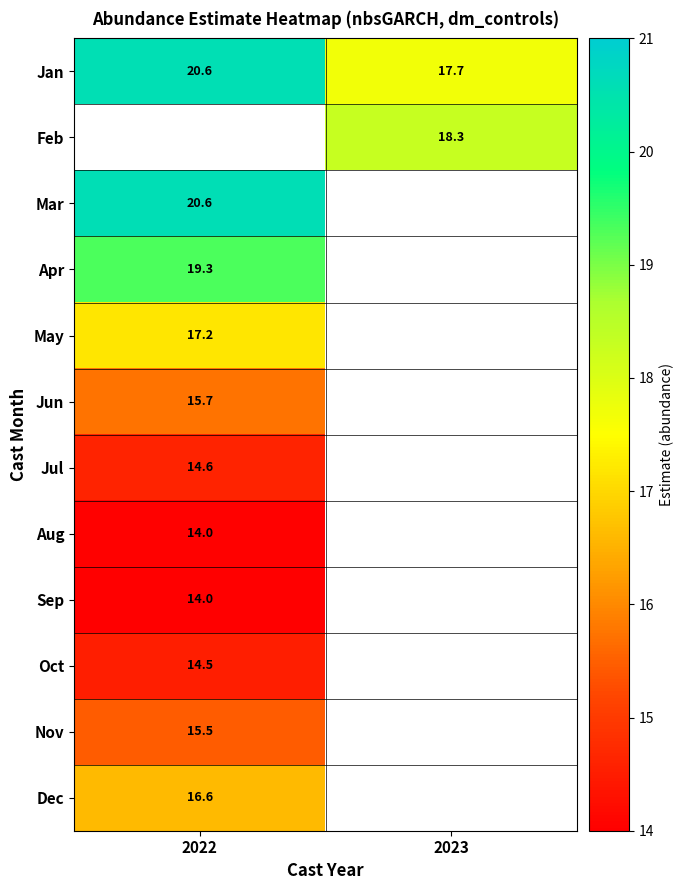

At which label does Oct reach its minimum?

2022